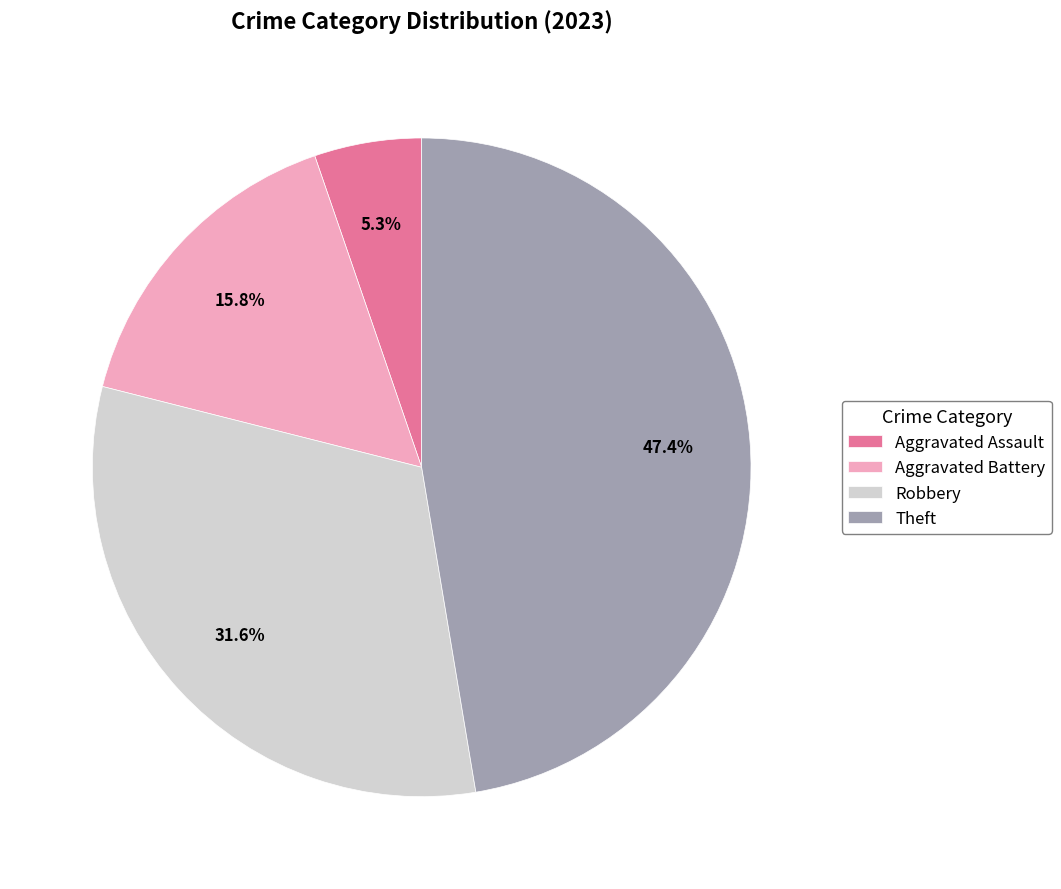

To the nearest percent, what is the average slice percentage?

25%